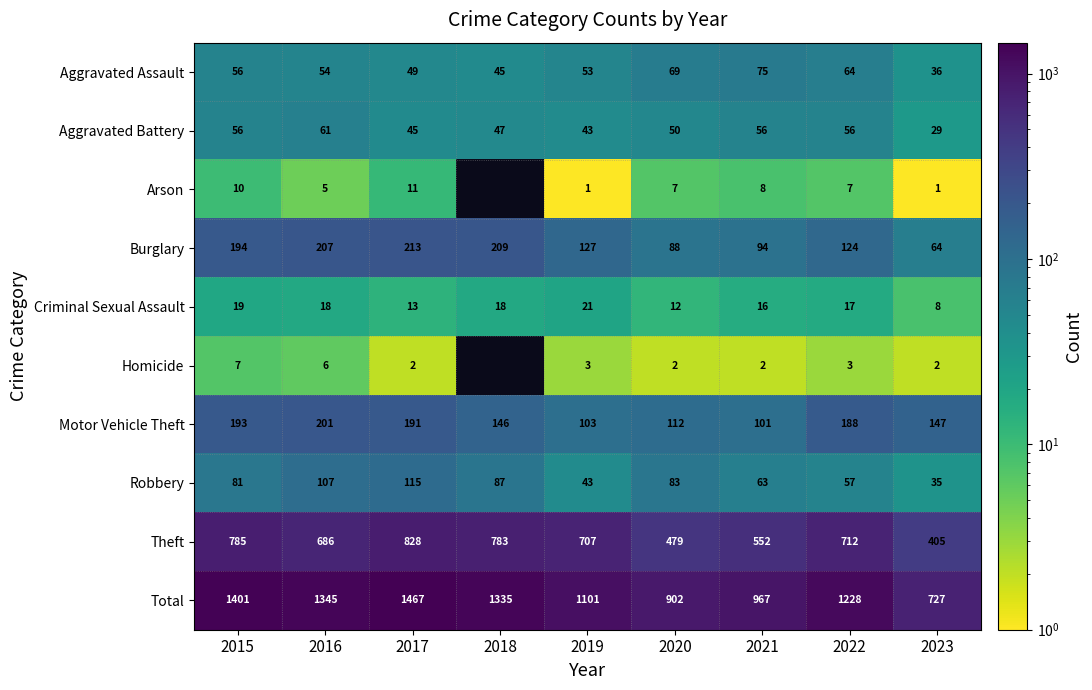

What is the minimum value shown in the chart?

1.0